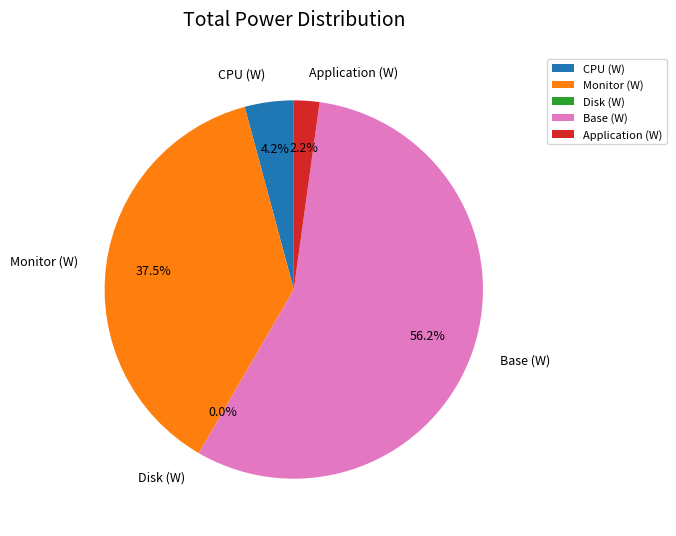

To the nearest percent, what percentage of the pie is CPU (W)?

4%